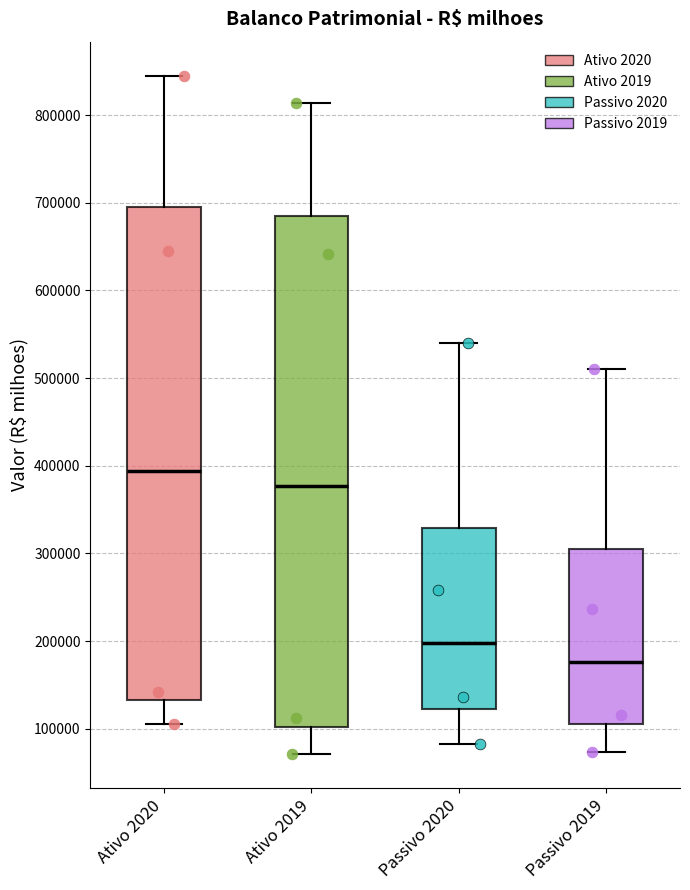

Which box has the lowest median line?

Passivo 2019